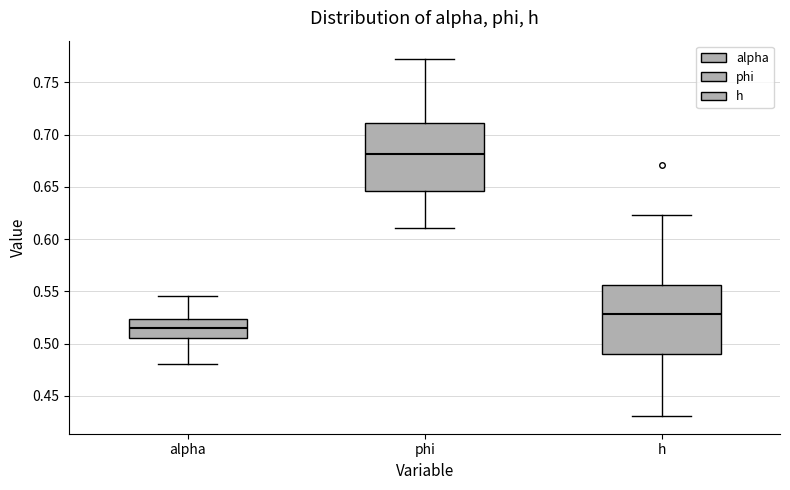

Which box has the highest median line?

phi